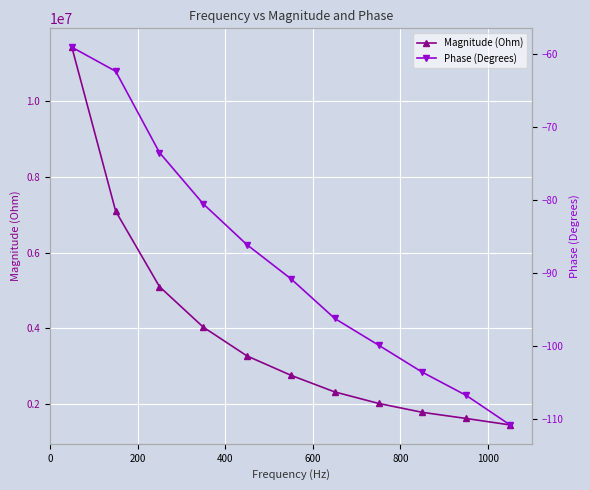

What is the value of the Magnitude (Ohm) point at the 5th from the left?

3269315.1